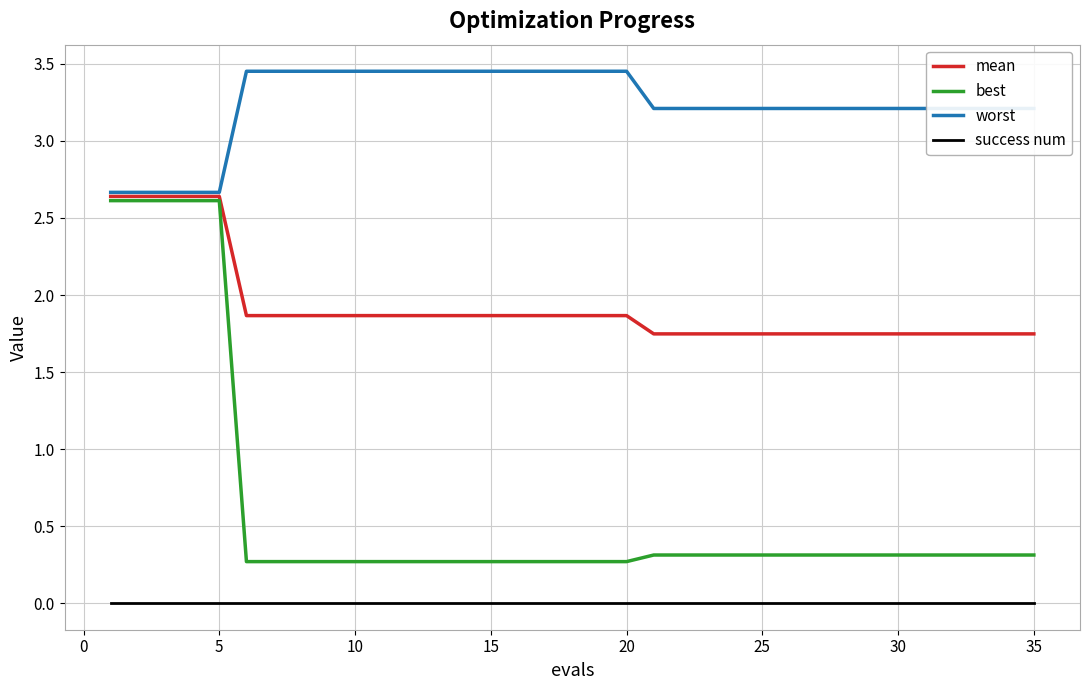

At how many categories does at least one series exceed 2?

35